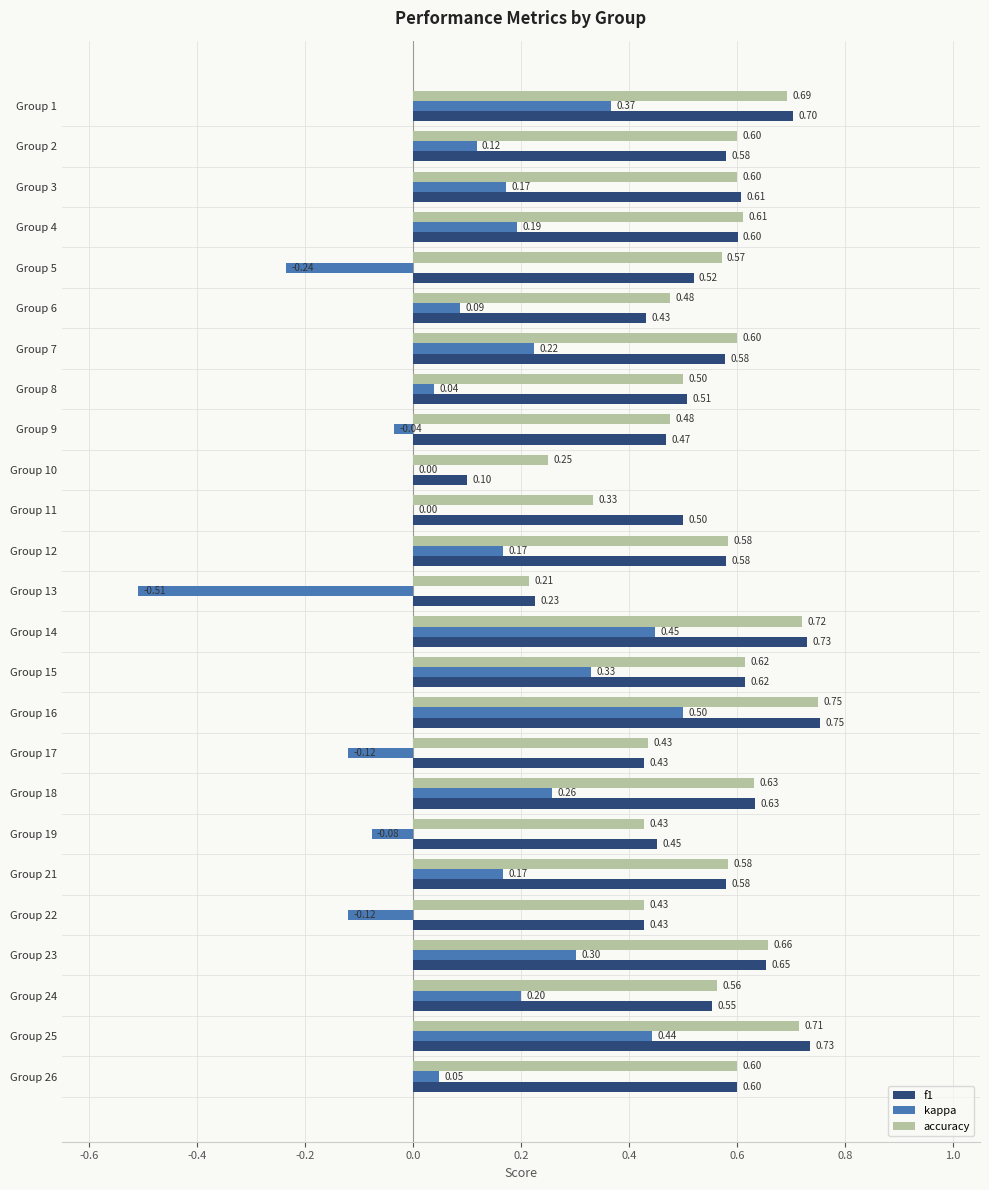

Between Group 3 and Group 6, which series saw the biggest shift?

f1